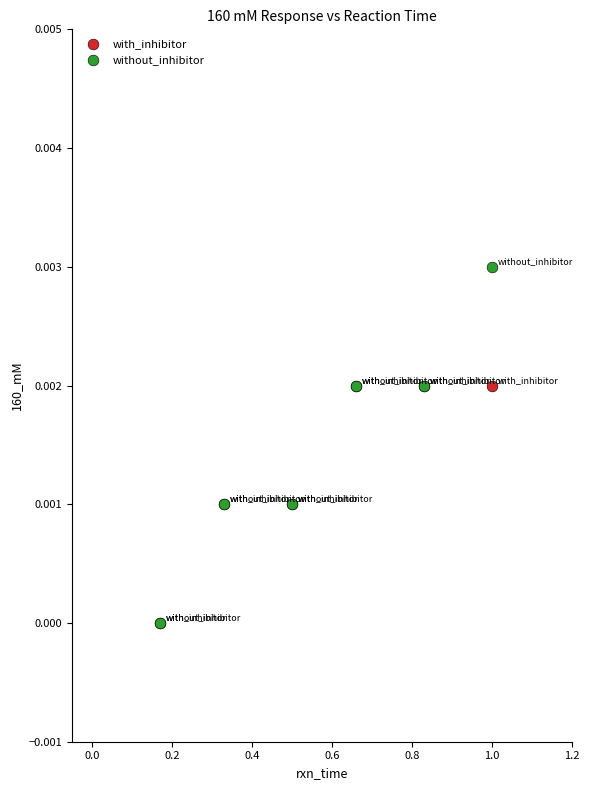

Which series has the widest spread of Y values?

without_inhibitor